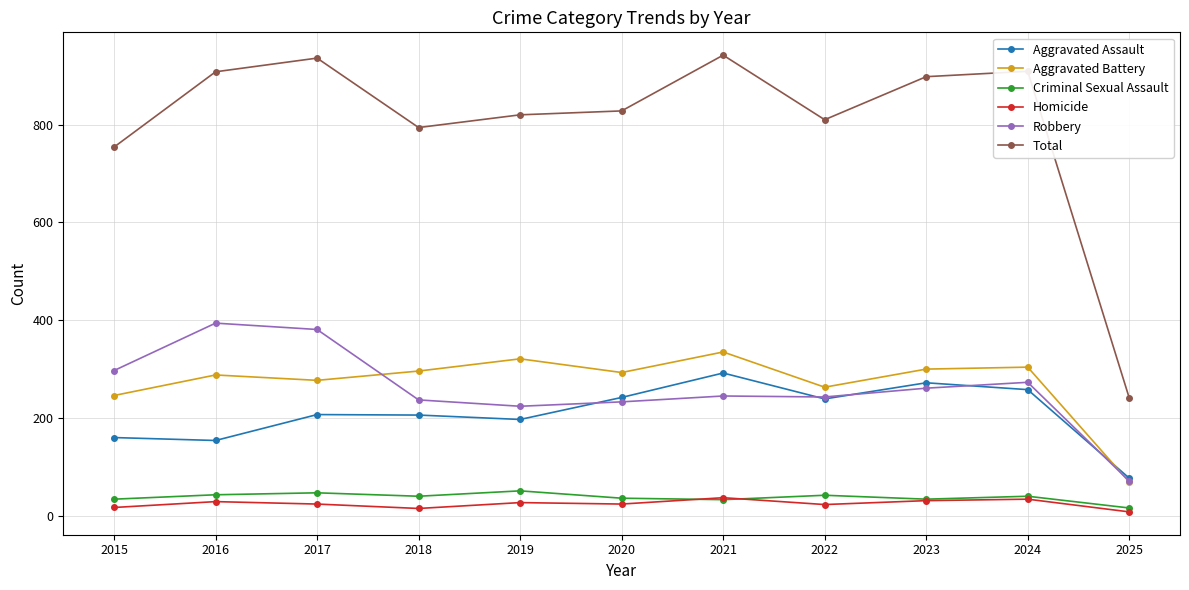

How many interior local peaks does the Aggravated Assault series have?

3